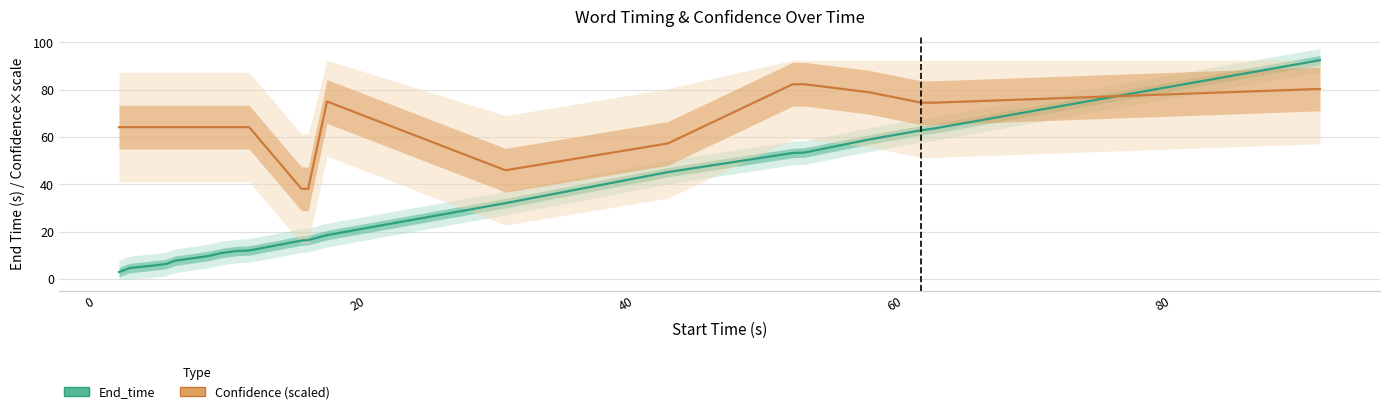

List the series in order of their peak value, lowest first.

Confidence (scaled), End_time